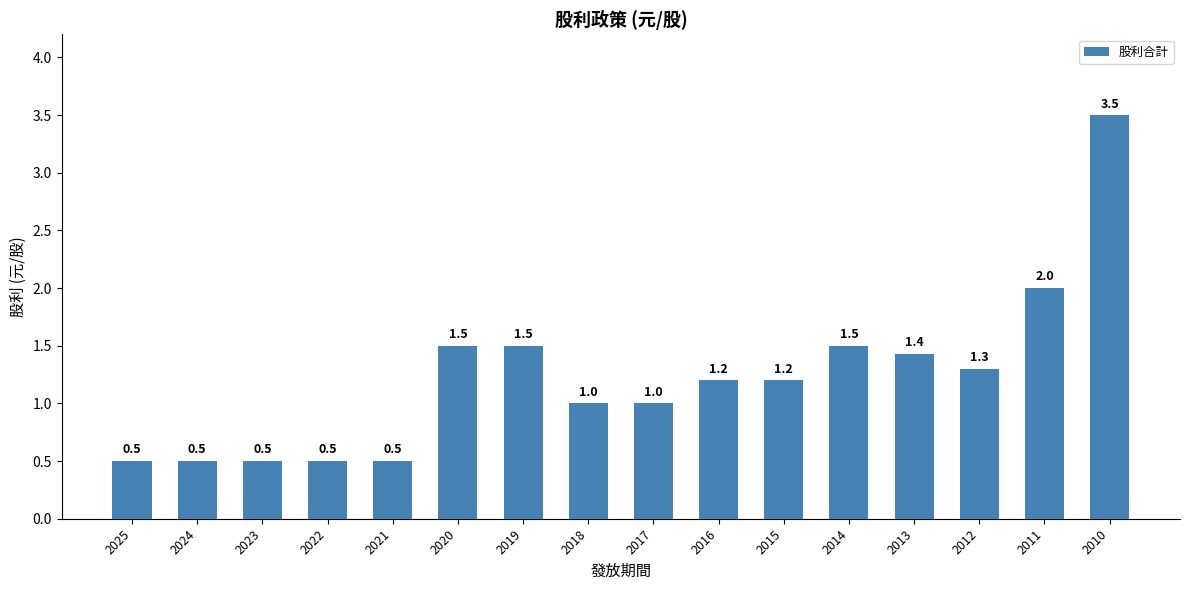

What is the ratio of the value at 2018 to the value at 2017?

1.0